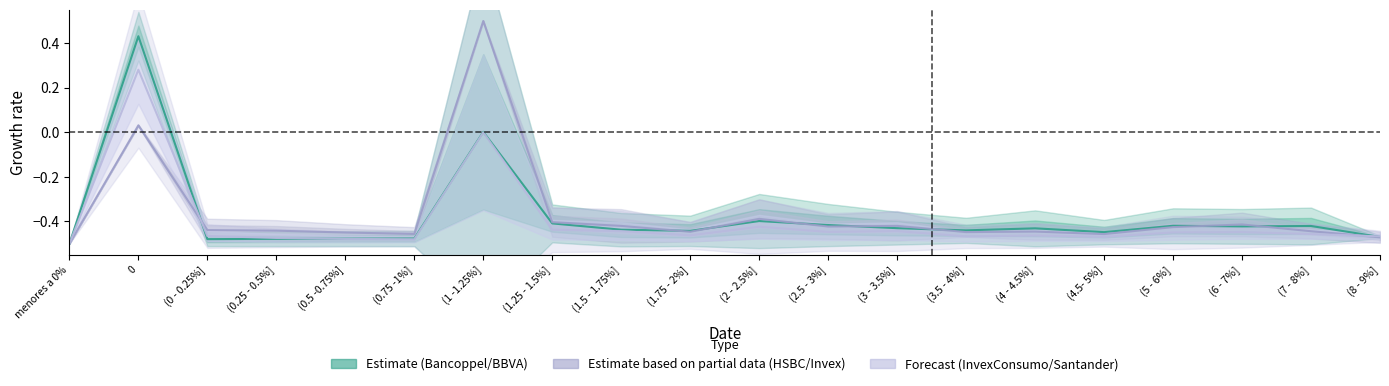

What is the difference between the second highest and minimum values in the HSBC series?

0.5